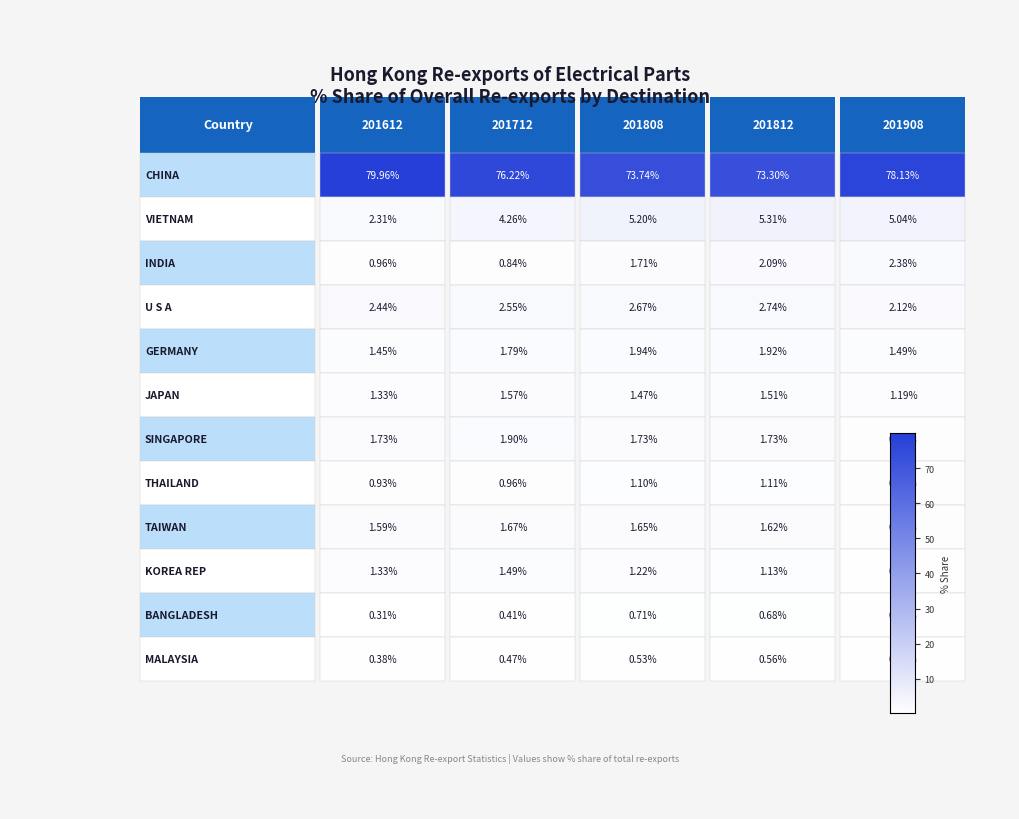

What is the total value across all series at 3?

93.7